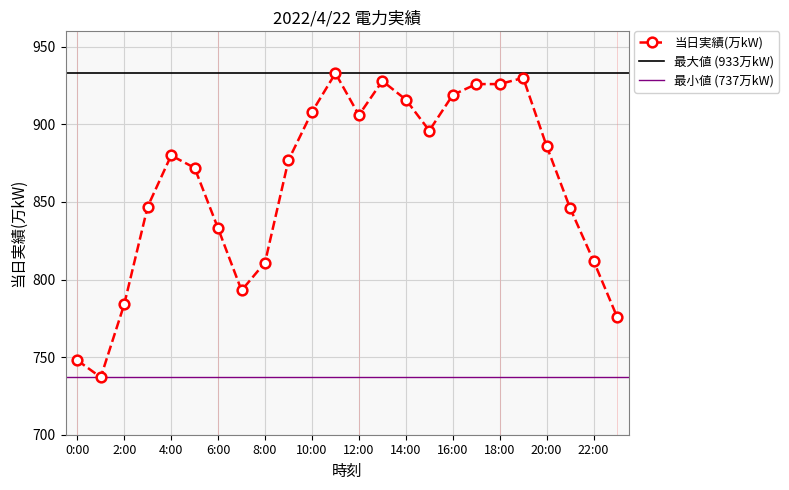

What is the sum of all values?

20690